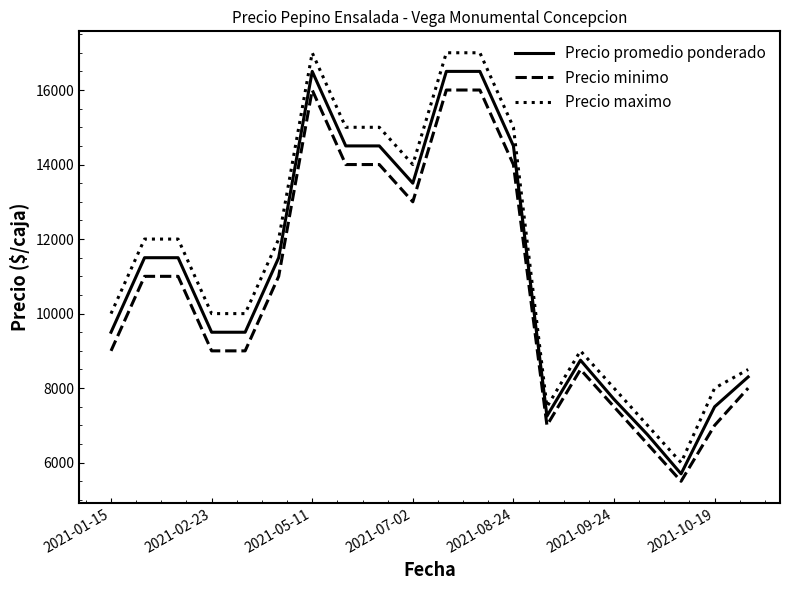

Which series has the largest range (max minus min)?

Precio maximo